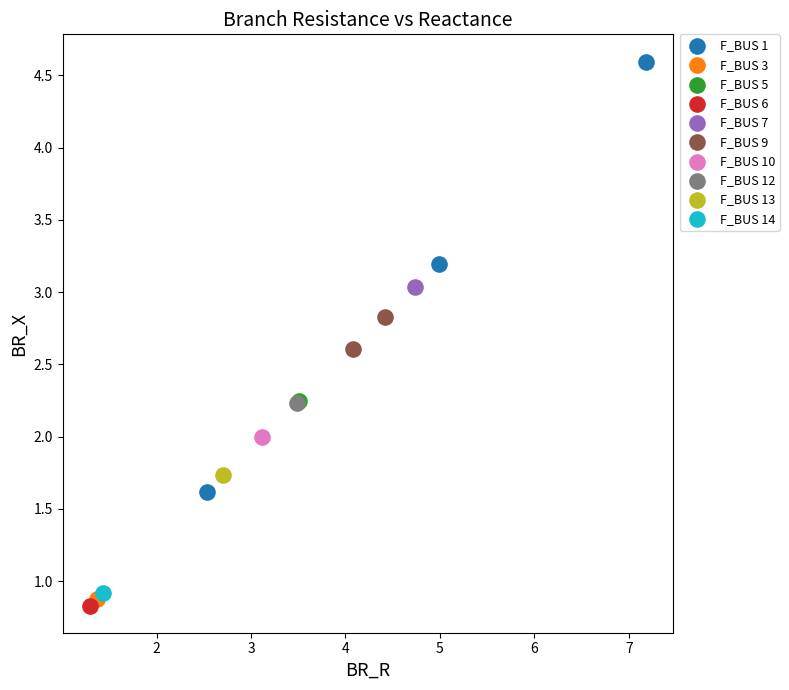

What are all the series names shown in the legend?

F_BUS 1, F_BUS 3, F_BUS 5, F_BUS 6, F_BUS 7, F_BUS 9, F_BUS 10, F_BUS 12, F_BUS 13, F_BUS 14